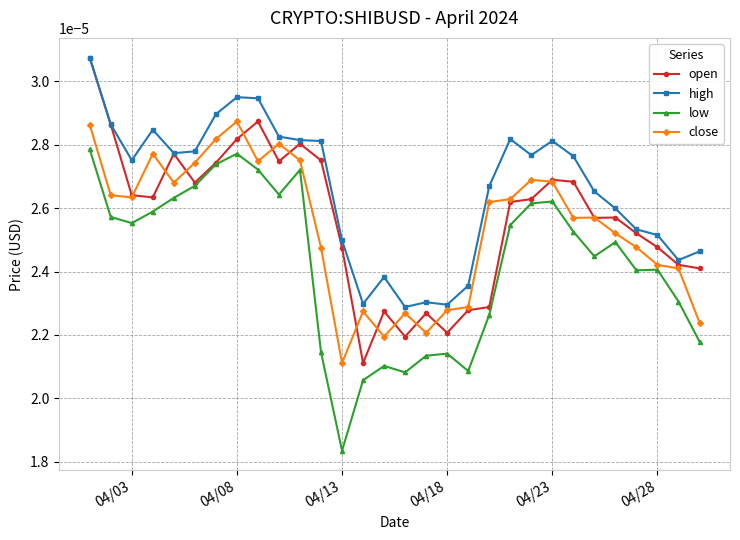

How many lines are shown in the chart?

4